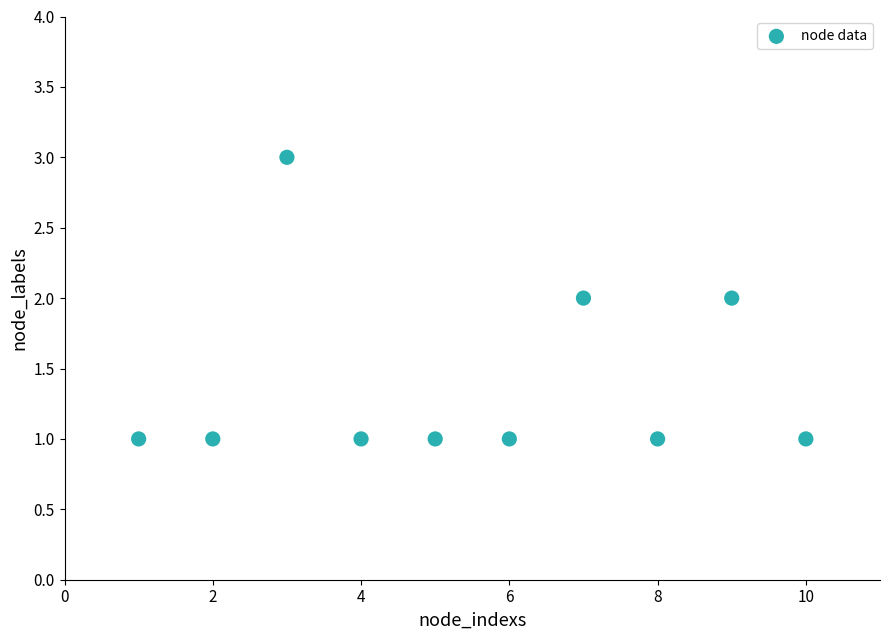

What is the range of X values (max minus min)?

9